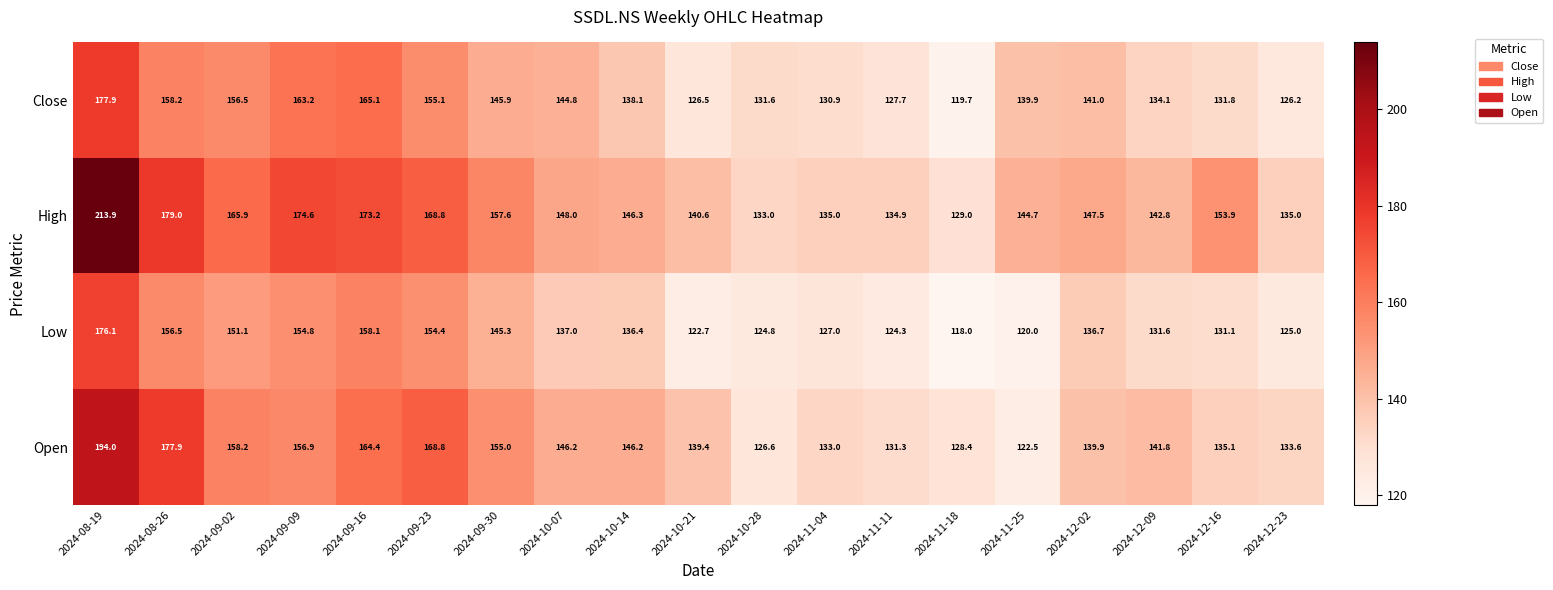

Rank the categories by Close value from highest to lowest.

2024-08-19, 2024-09-16, 2024-09-09, 2024-08-26, 2024-09-02, 2024-09-23, 2024-09-30, 2024-10-07, 2024-12-02, 2024-11-25, 2024-10-14, 2024-12-09, 2024-12-16, 2024-10-28, 2024-11-04, 2024-11-11, 2024-10-21, 2024-12-23, 2024-11-18